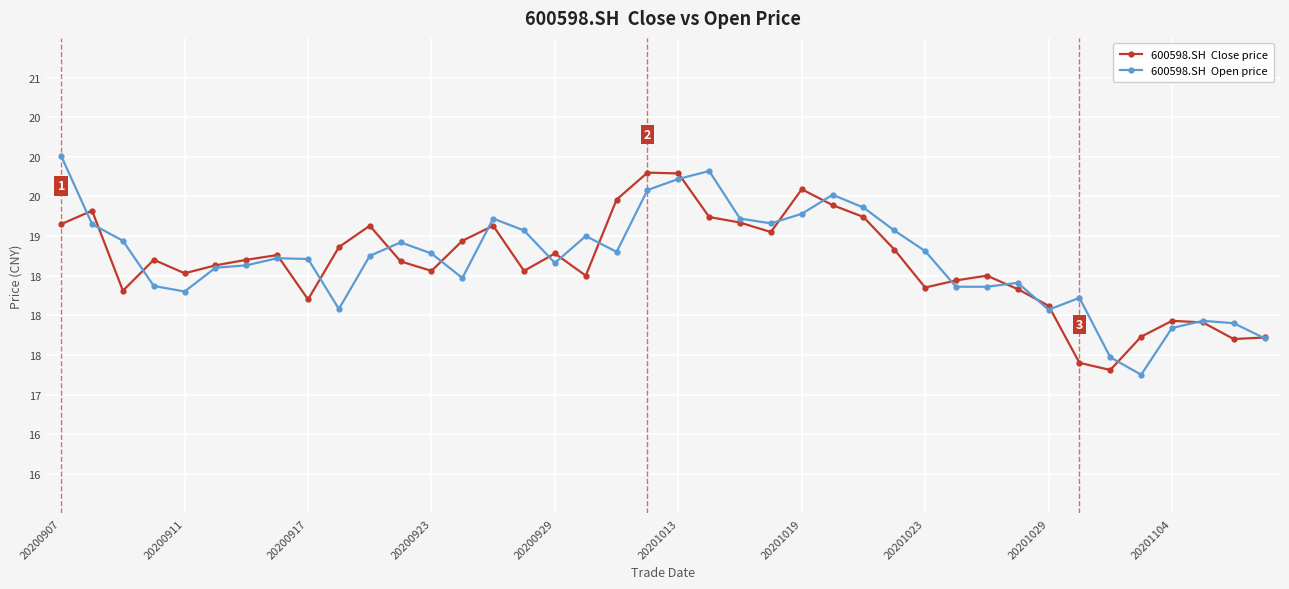

Is it true that 600598.SH  Close price equals 31.4 at 31?

False